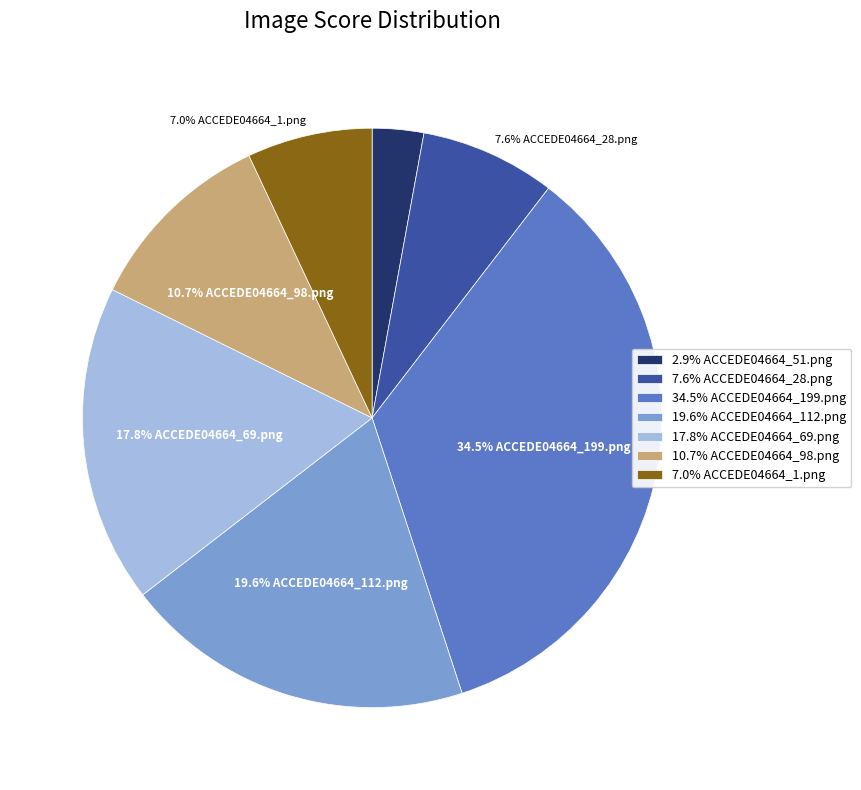

How much of the chart is everything except 10.7% ACCEDE04664_98.png?

89.3%